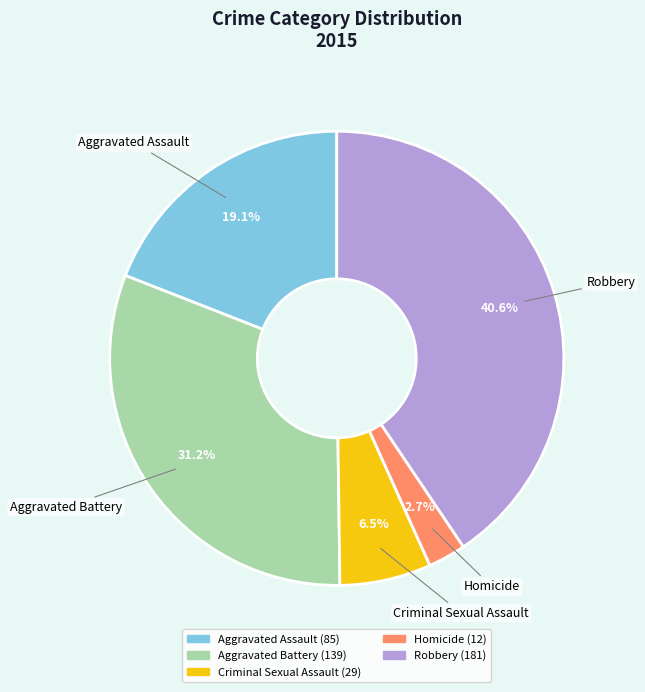

Does Aggravated Assault account for over 50% of the chart?

No